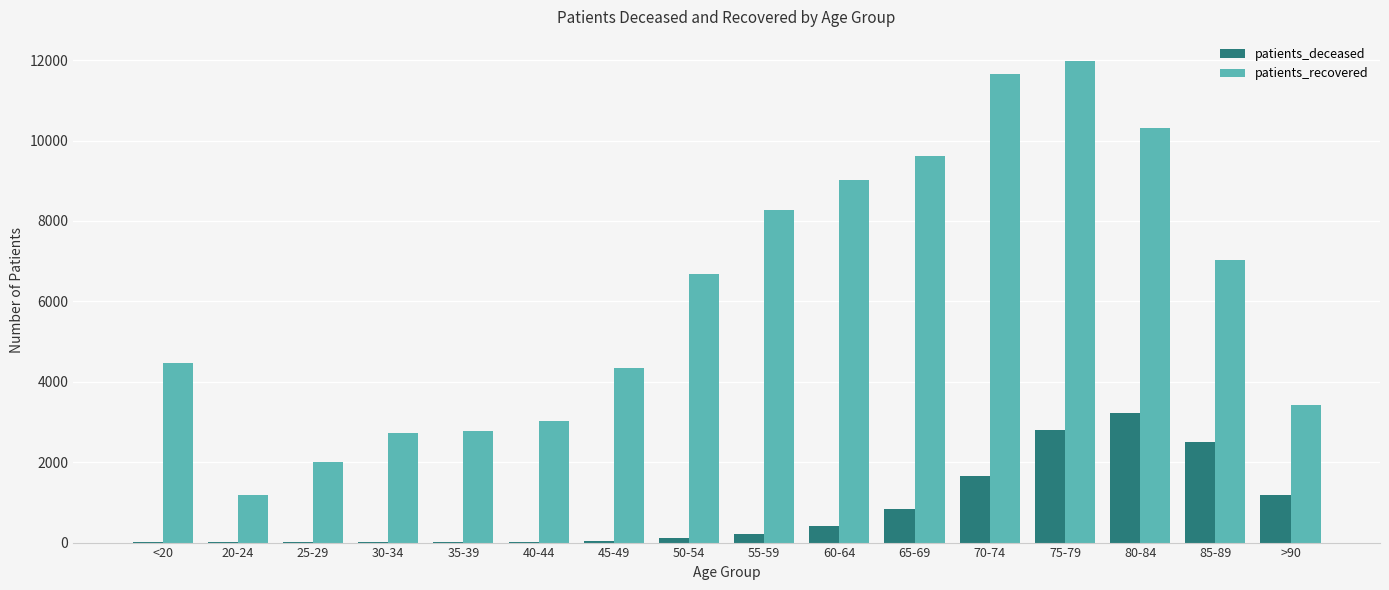

Which series changed the most between 40-44 and 70-74?

patients_recovered